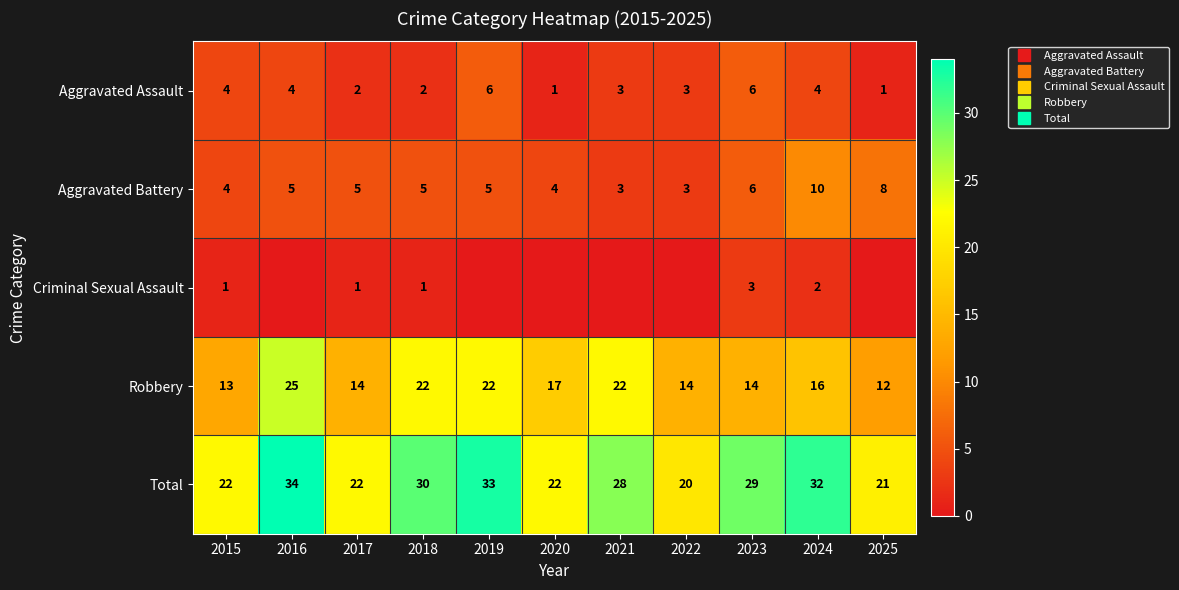

Which series has the widest spread of values?

Total